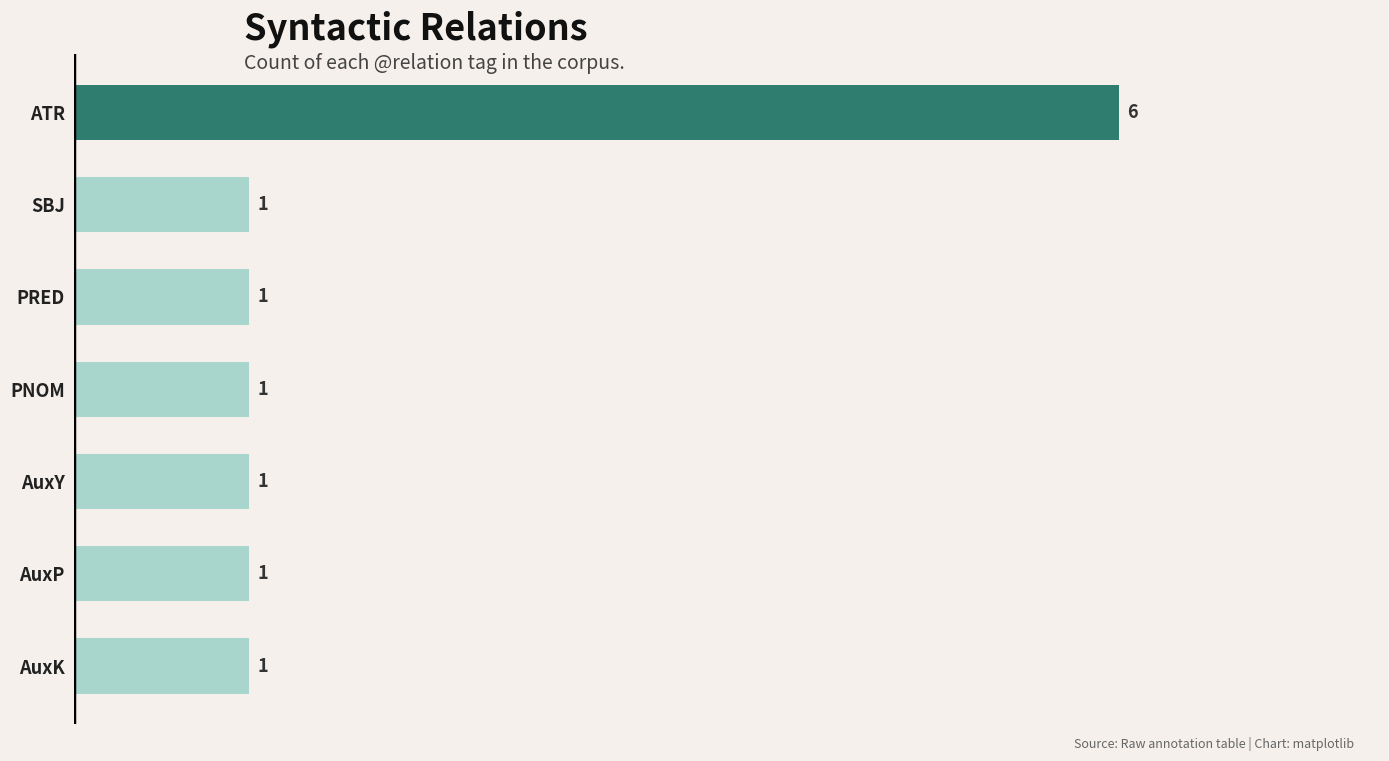

What is the difference between the maximum and second lowest values?

5